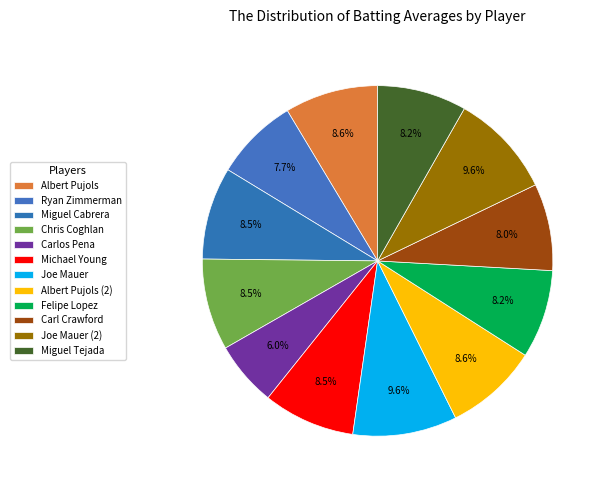

How many segments does this pie chart have?

12